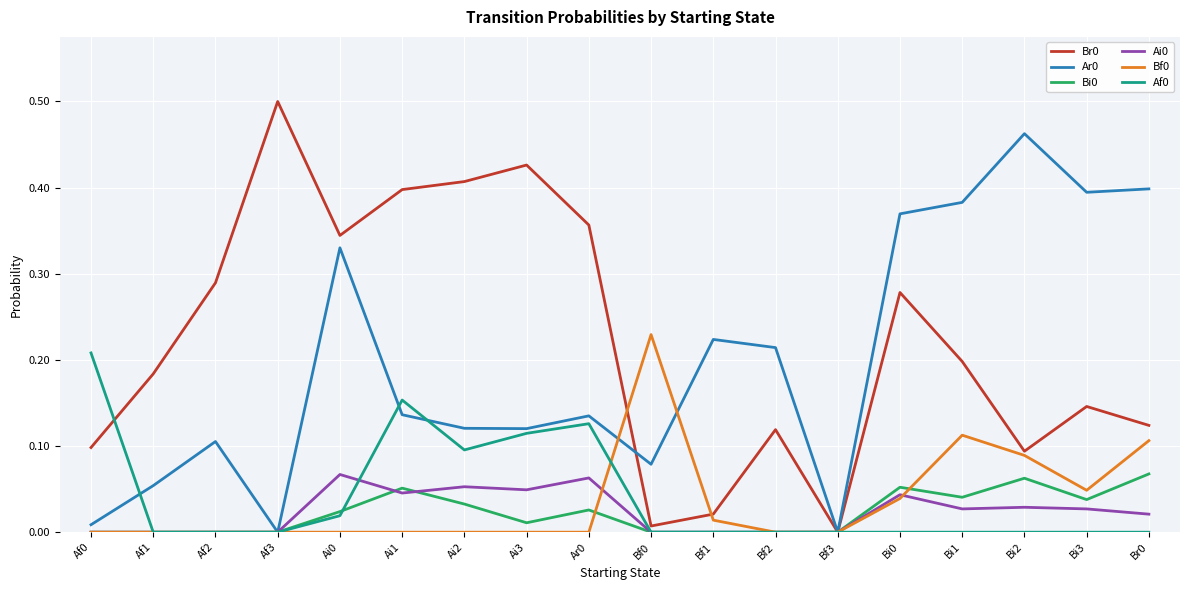

True or false: Af0 has a value of -0.1 at Bi2.

False